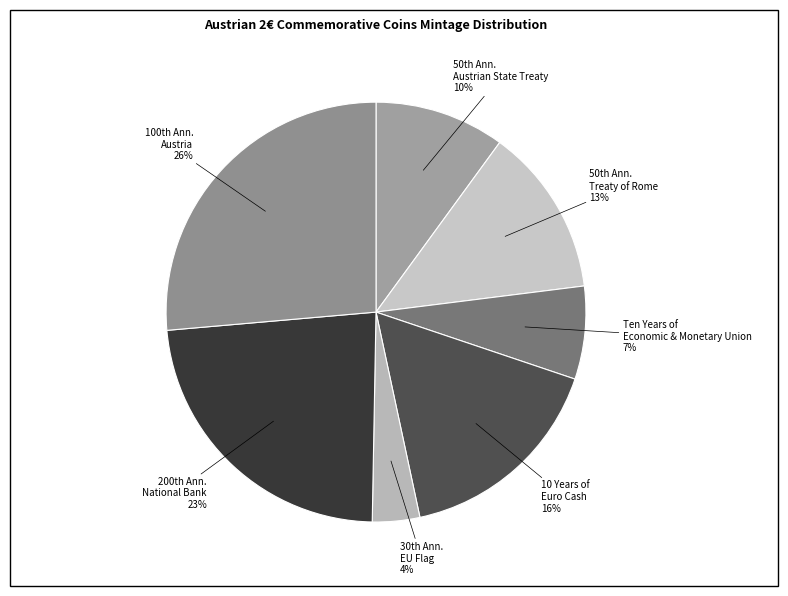

Count the number of slices in the pie.

7